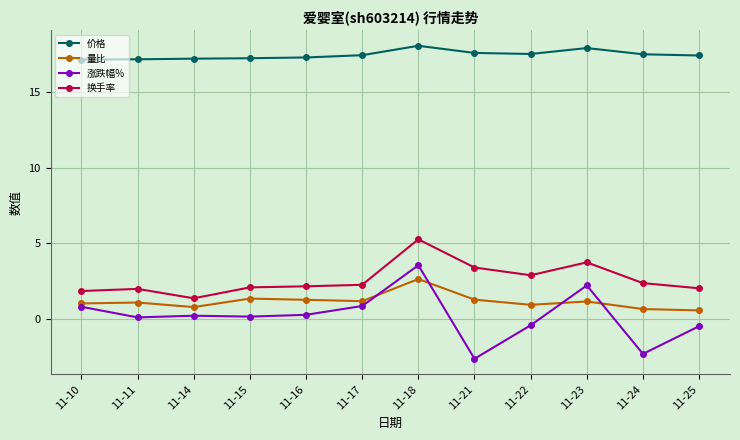

What is the sum of all 价格 values?

209.3